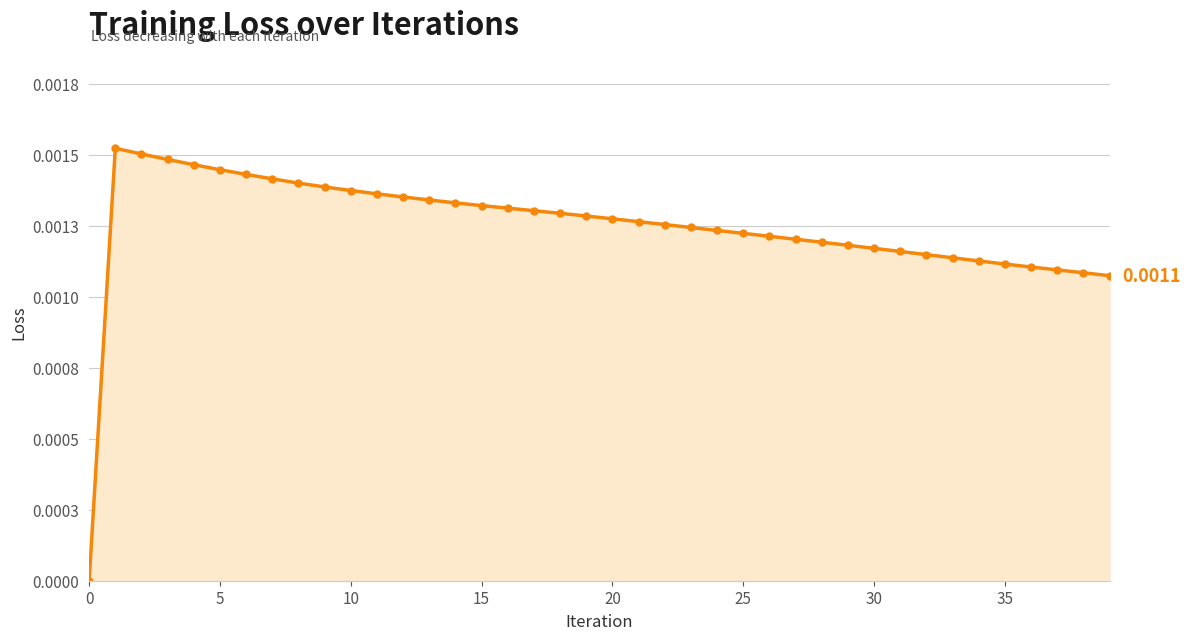

True or false: there are more than 0 points higher than both neighbors.

True